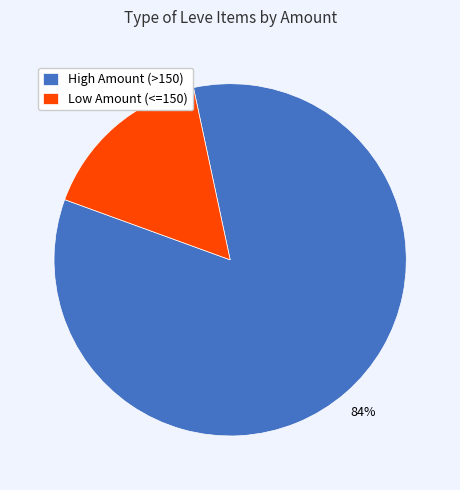

Which category has the biggest portion of the pie?

High Amount (>150)